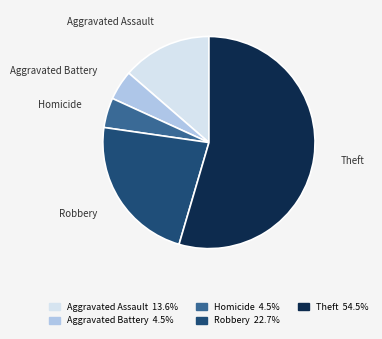

How many segments does this pie chart have?

5